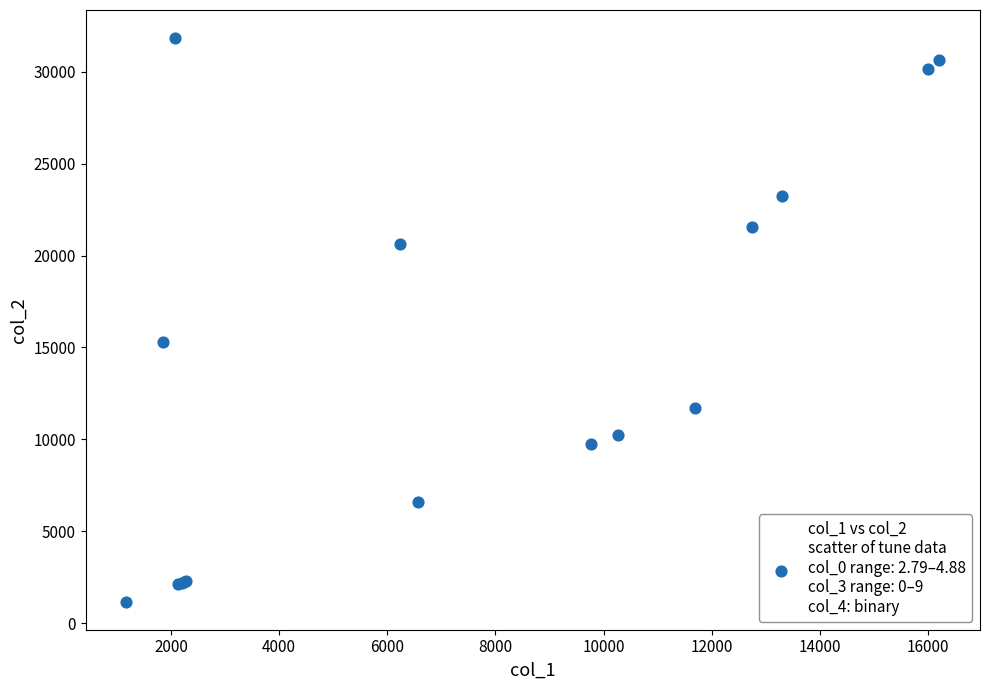

What Y value in the scatter plot is closest to 16502?

15280